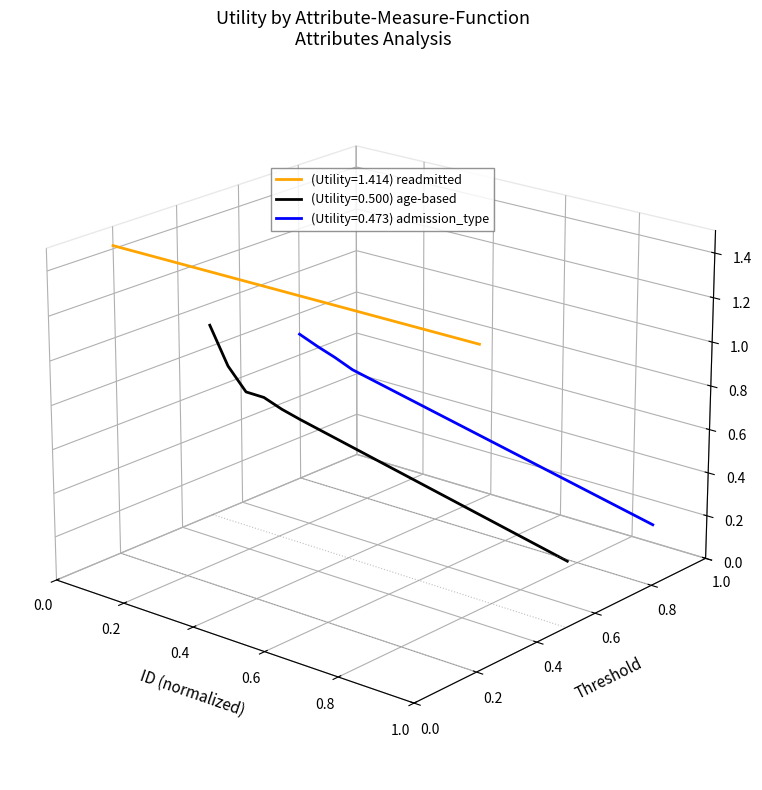

Rank the categories by age-based value from lowest to highest.

20, 19, 18, 17, 16, 15, 14, 13, 12, 11, 10, 9, 8, 7, 6, 5, 4, 3, 2, 1